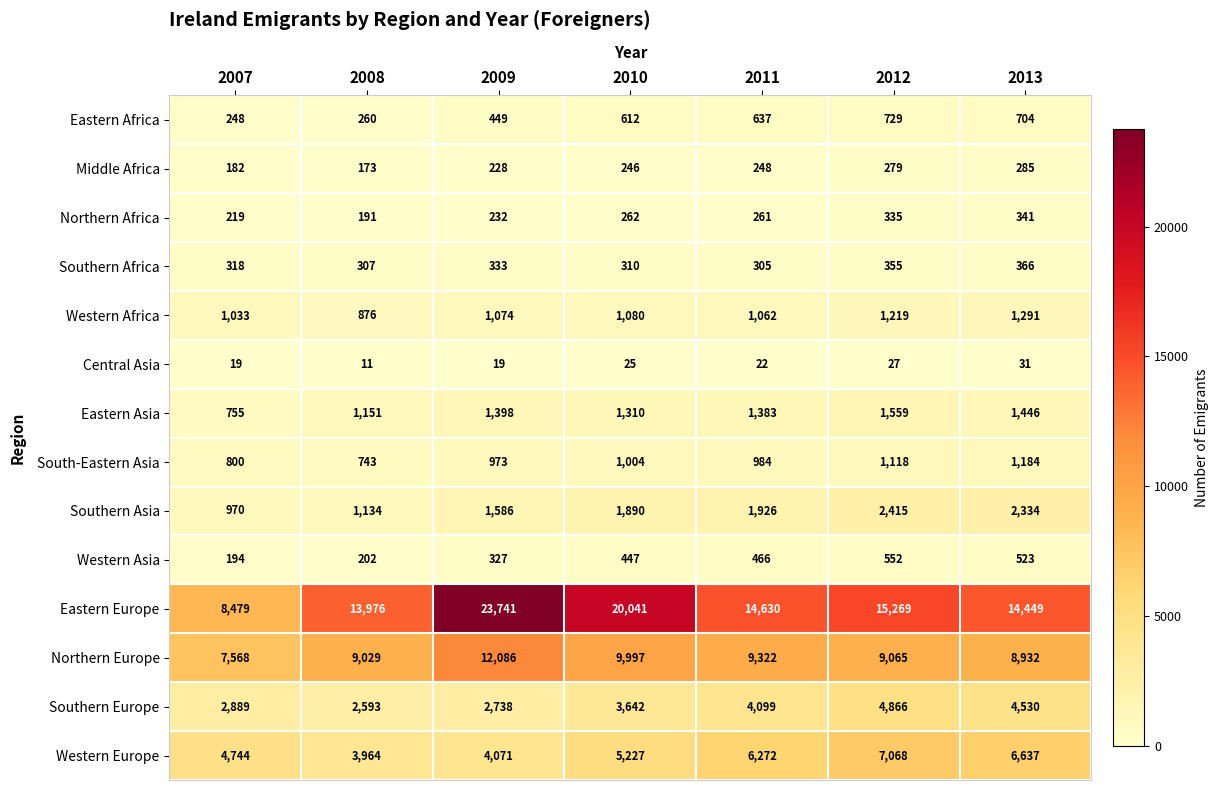

List the series in order of their peak value, highest first.

Eastern Europe, Northern Europe, Western Europe, Southern Europe, Southern Asia, Eastern Asia, Western Africa, South-Eastern Asia, Eastern Africa, Western Asia, Southern Africa, Northern Africa, Middle Africa, Central Asia